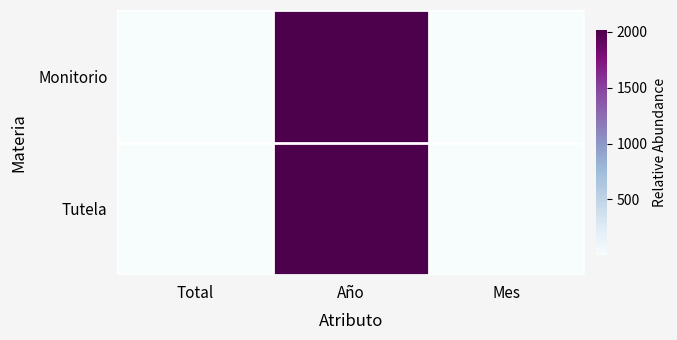

What is the total value across all series at Año?

4034